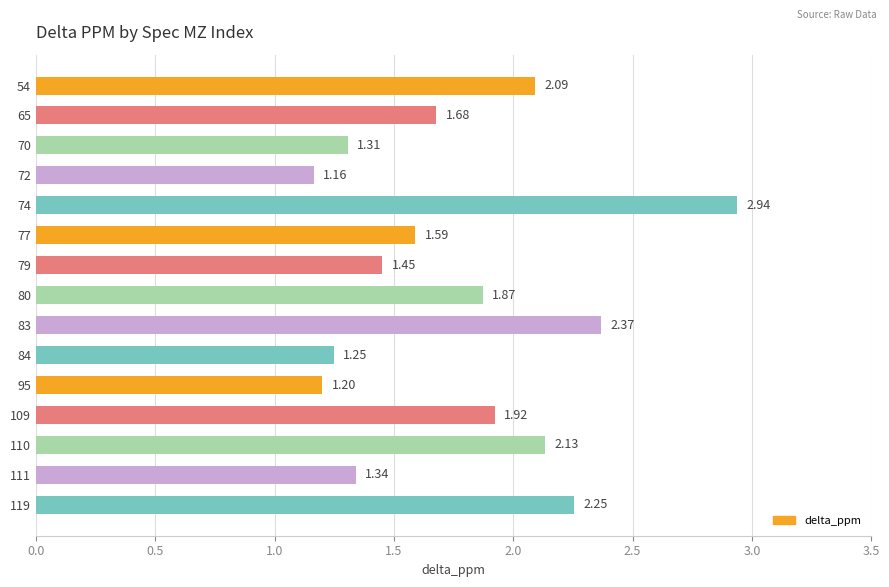

What is the sum of the values at 65 and 111?

3.0